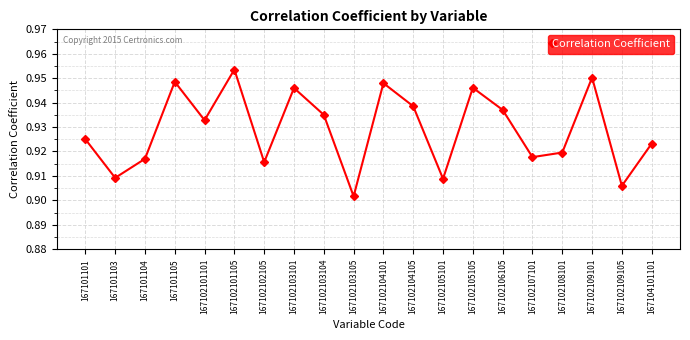

Is it true that the value at 167102104101 is 0.2?

False